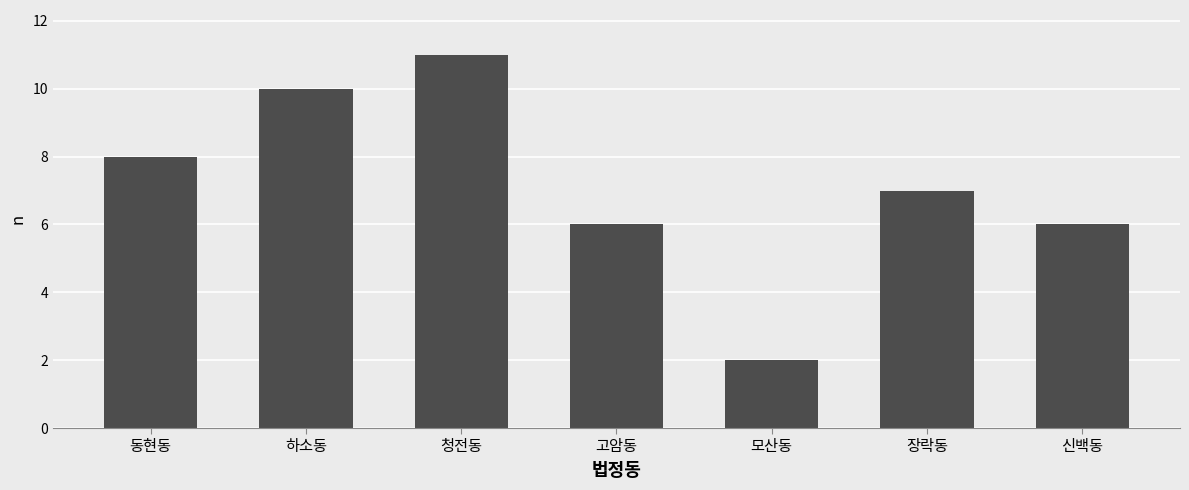

What is the change in value from 하소동 to 신백동?

-4